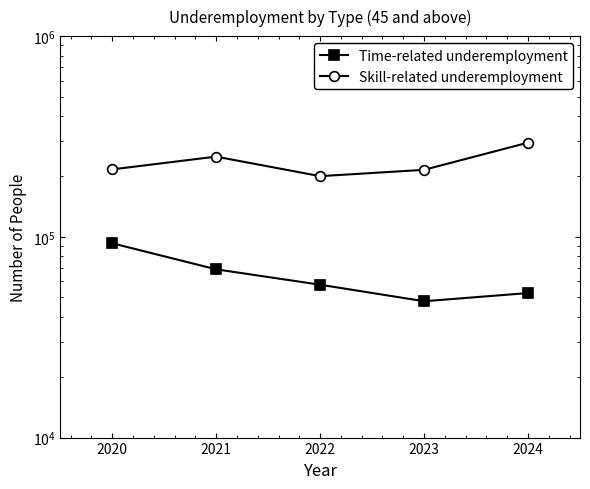

Between 2022 and 2020, which is larger?

2020